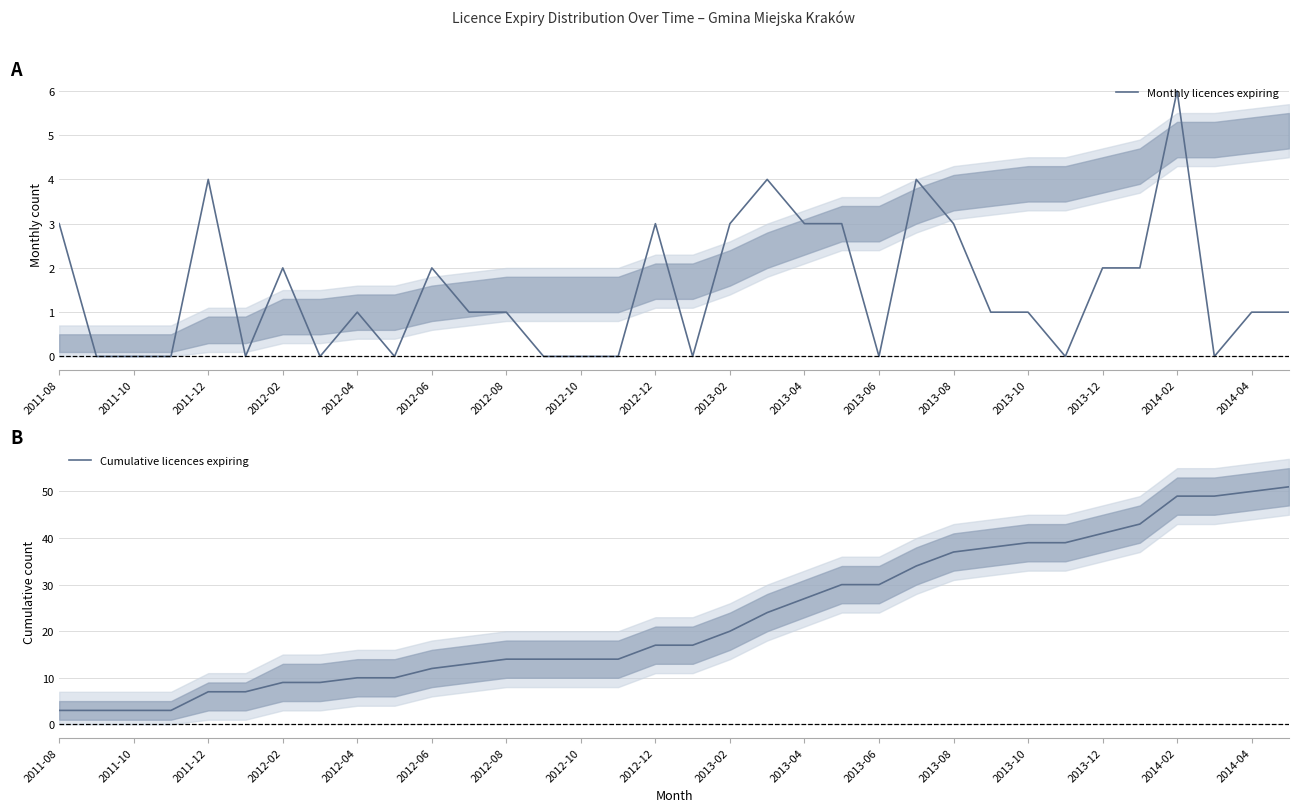

At how many categories does at least one series exceed 42?

5